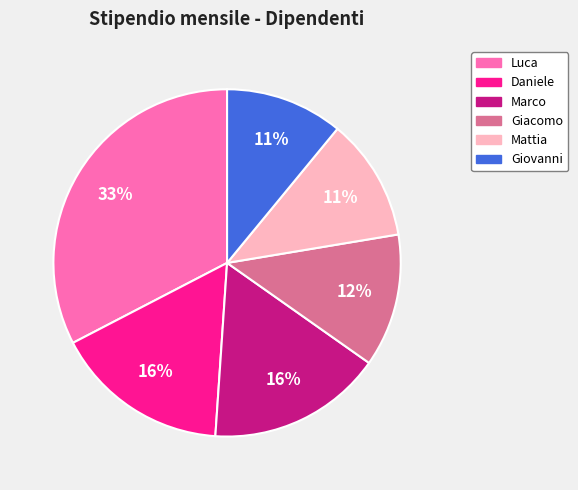

Is it true that Mattia is 11% of the pie?

True